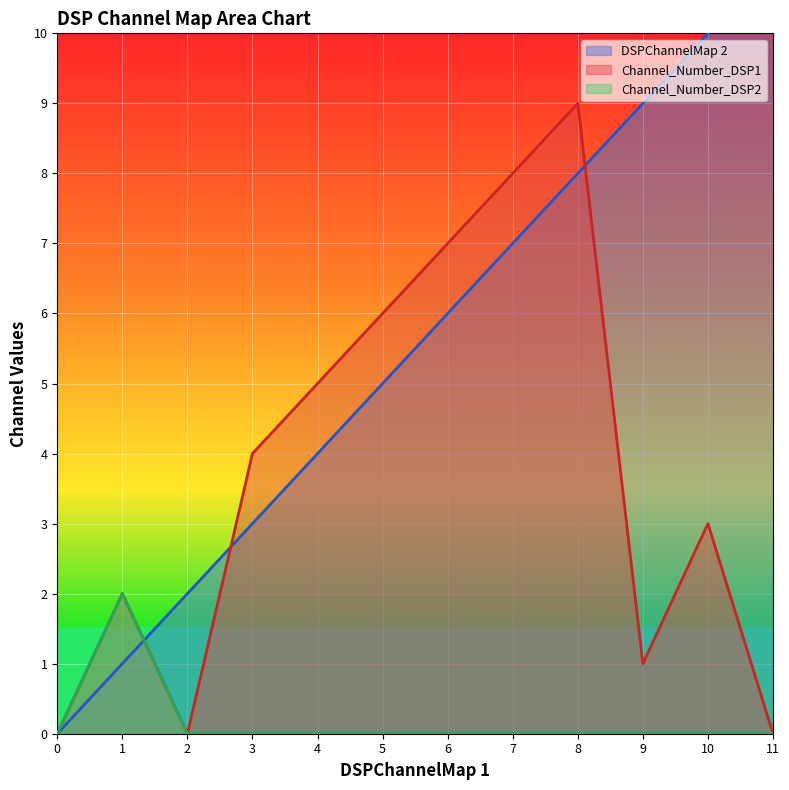

Does the chart display data point markers on the line(s)?

No